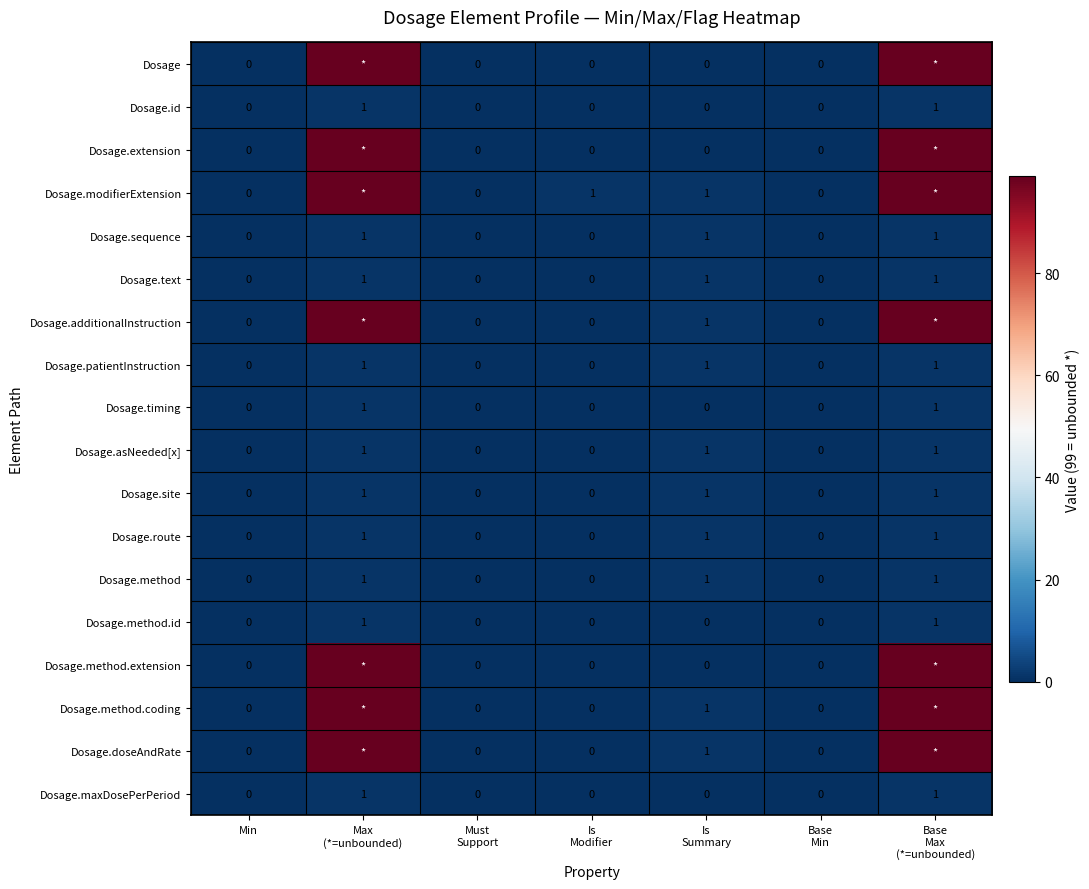

What is the greatest value displayed?

99